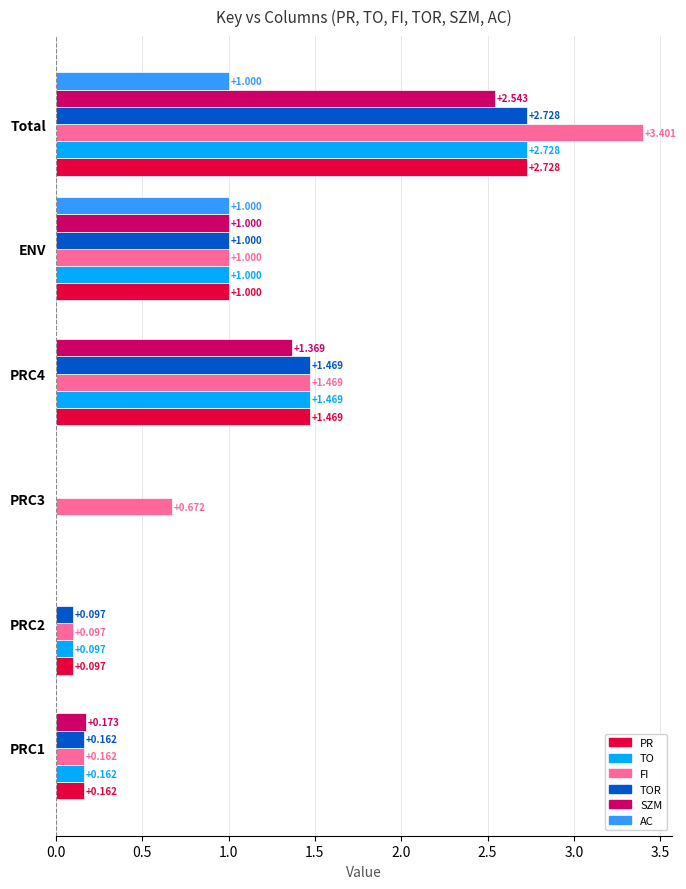

At which category is the sum across all series the highest?

Total